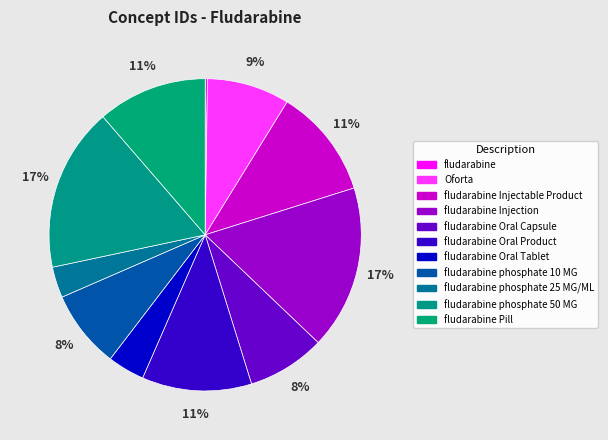

To the nearest percent, what is the difference between the fludarabine Oral Tablet and fludarabine slice percentages?

4%